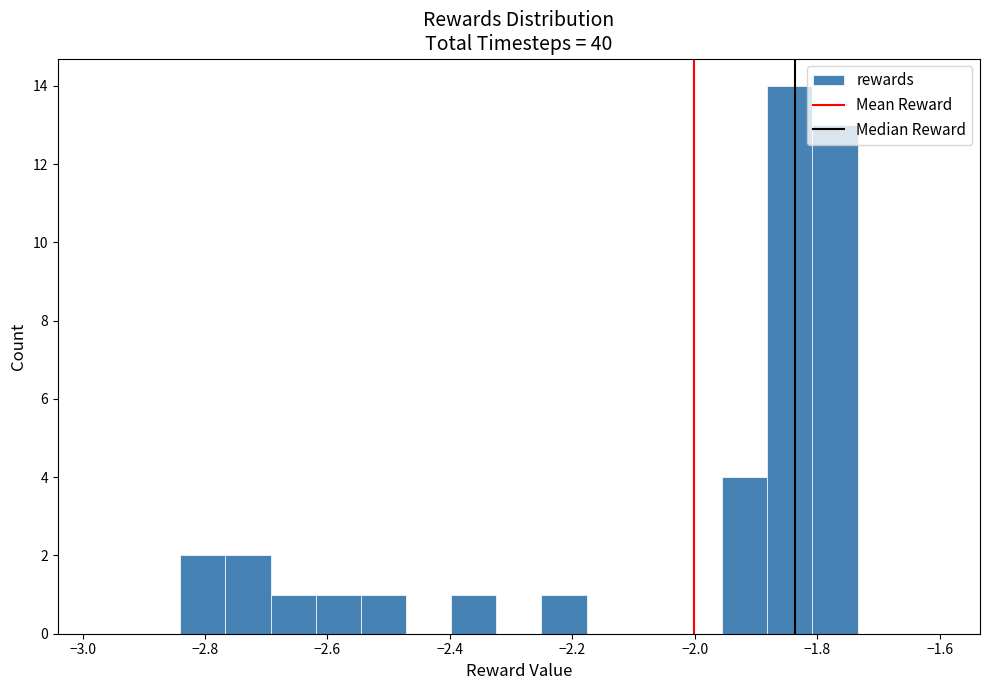

Read against the x-axis, roughly where is the centre of the tallest bar?

-1.84